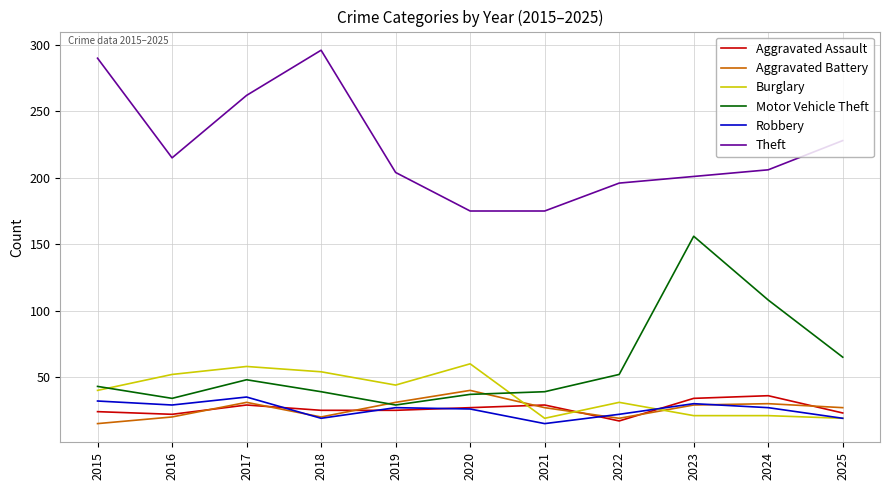

How many lines are shown in the chart?

6